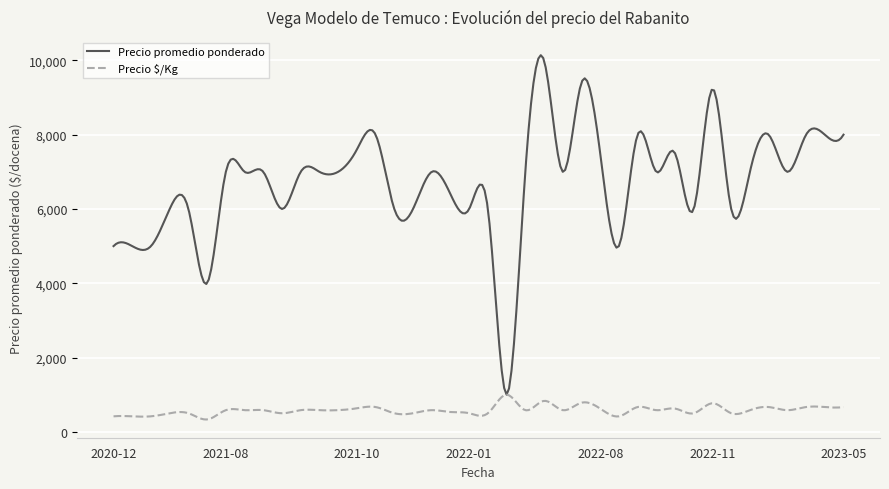

Rank the series by their maximum value, from highest to lowest.

Precio promedio ponderado, Precio $/Kg